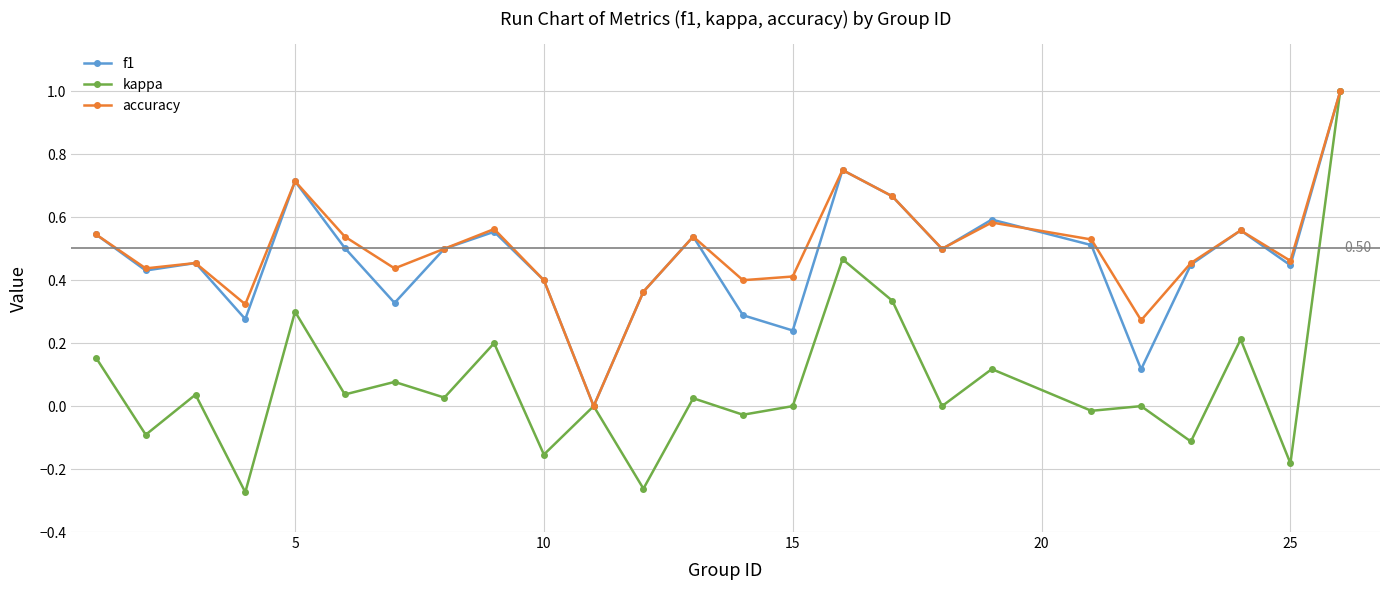

True or false: accuracy has more than 2 points higher than both neighbors.

True